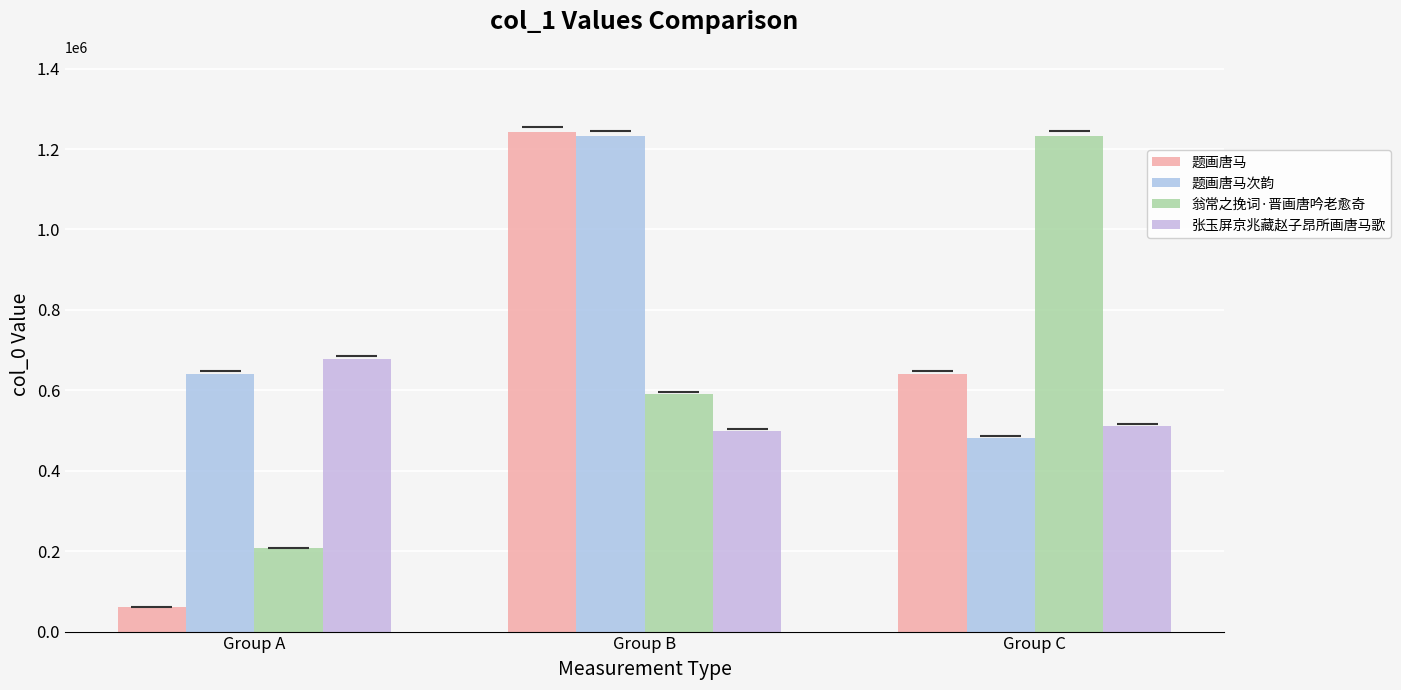

The value of 张玉屏京兆藏赵子昂所画唐马歌 at Group B is 499587. True or false?

True